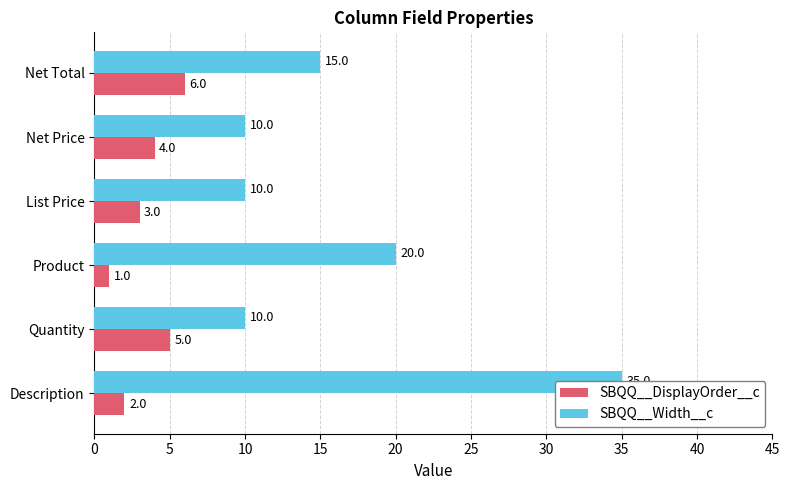

Which series changed the most between Quantity and Net Total?

SBQQ__Width__c